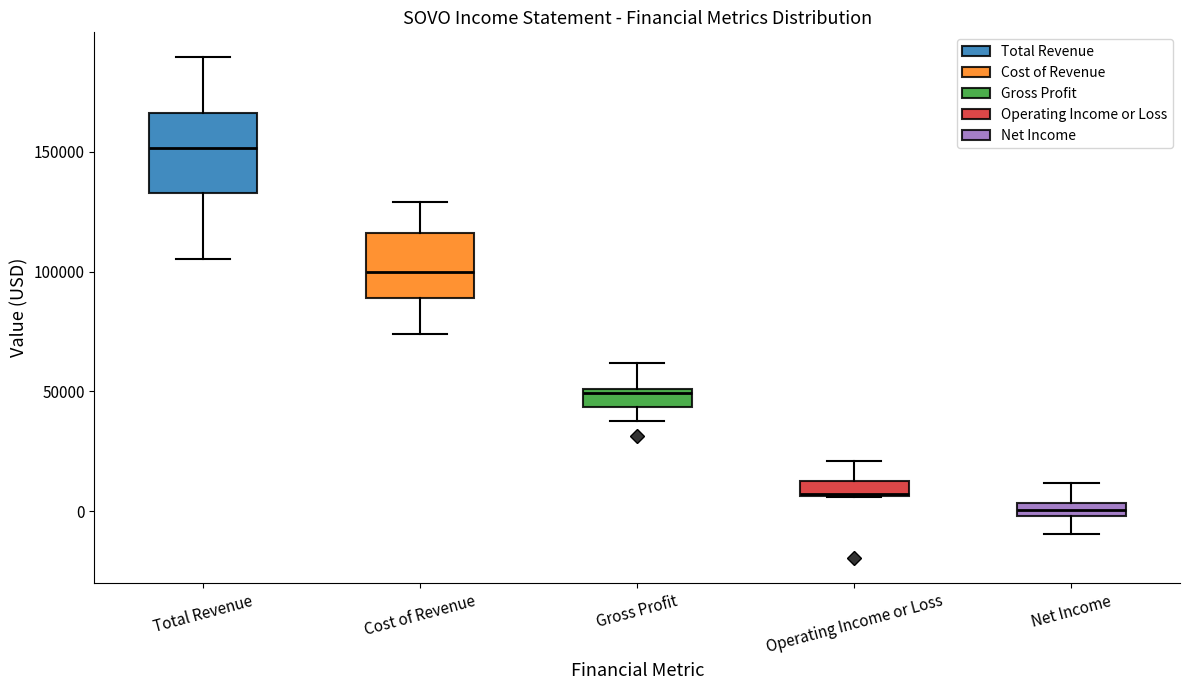

Comparing the boxes themselves (not the whiskers), which one is the tallest?

Total Revenue